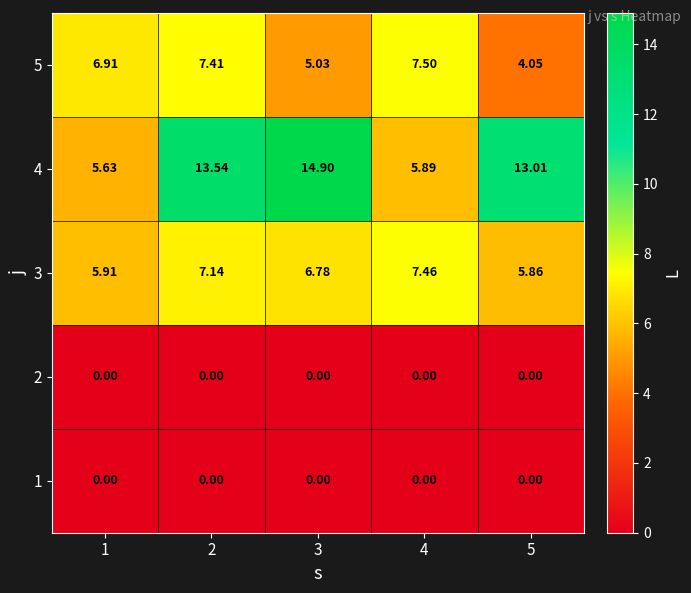

Is the value of 2 at 1 greater than the value of 4 at 4?

No